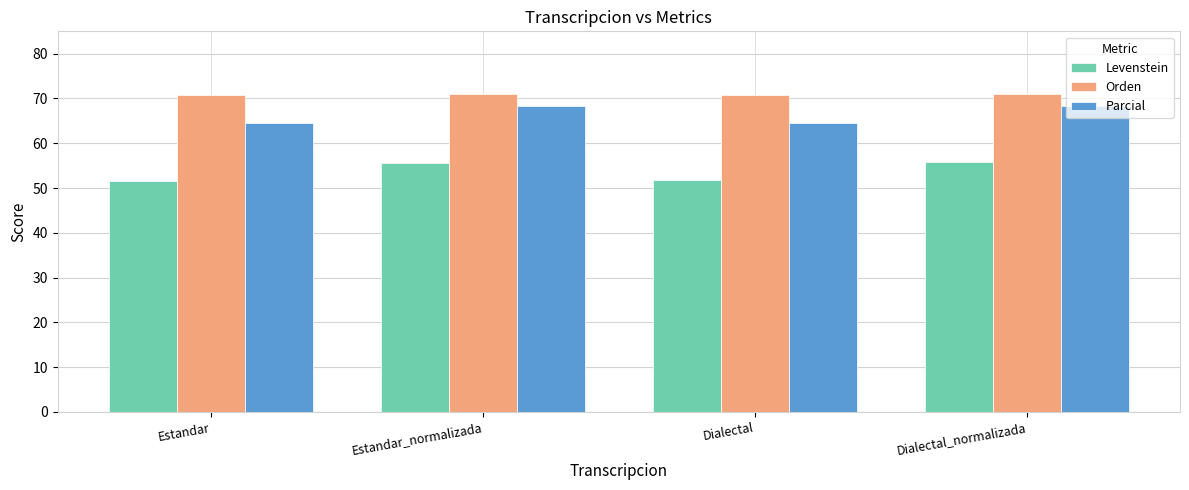

The value of Levenstein at Dialectal is 71.9. True or false?

False